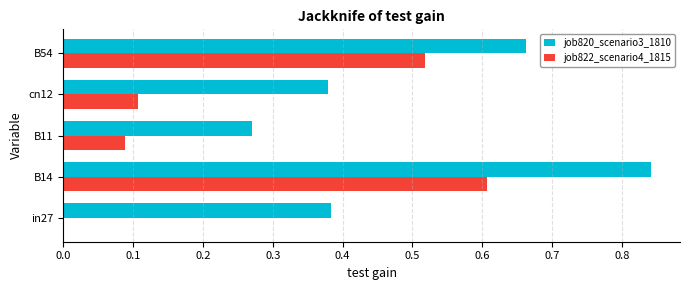

Which series has the largest total across all categories?

job820_scenario3_1810